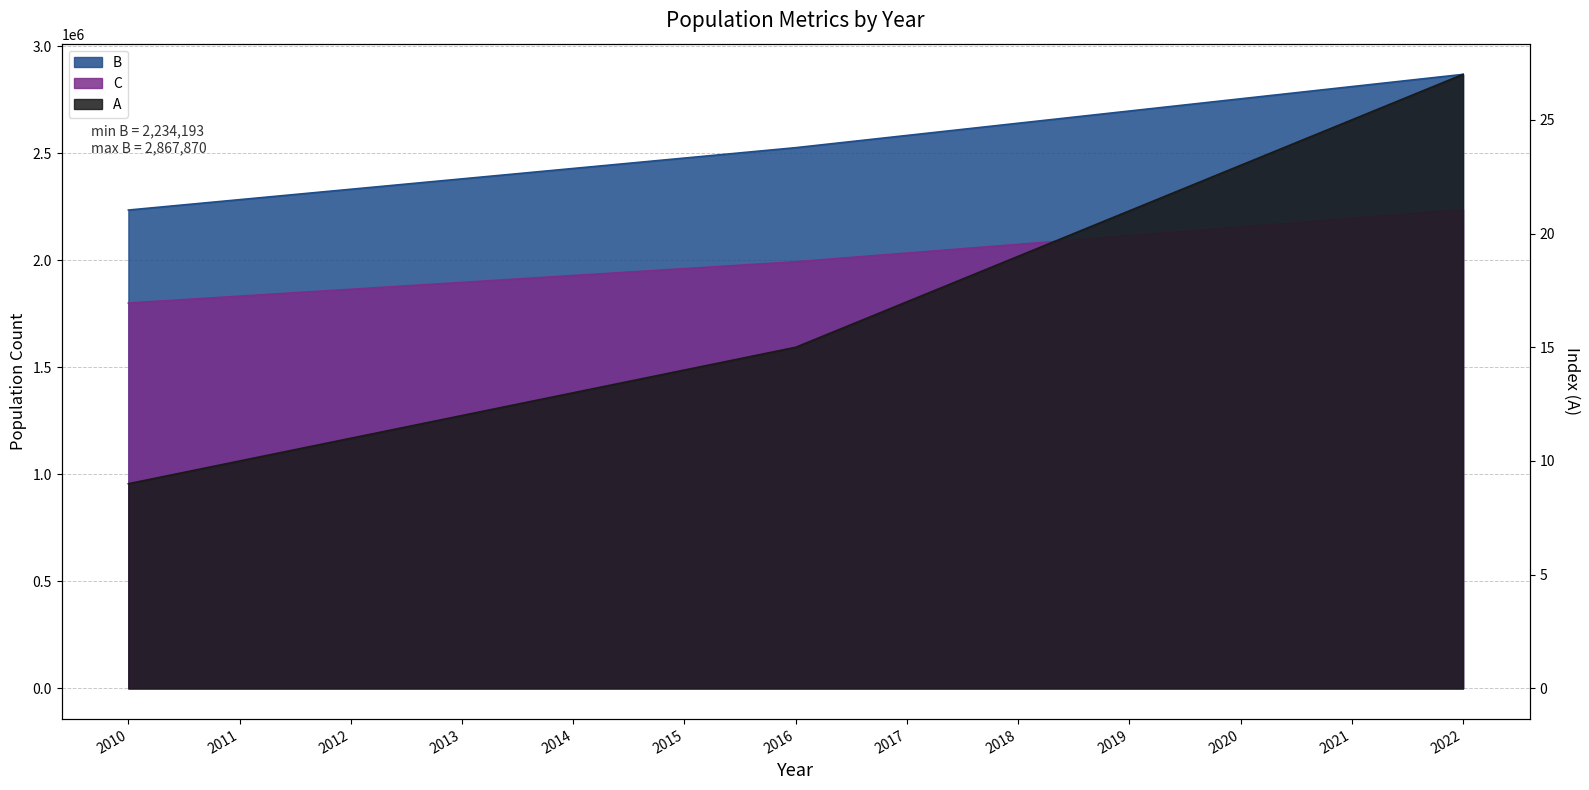

What are all the series names shown in the legend?

A, B, C